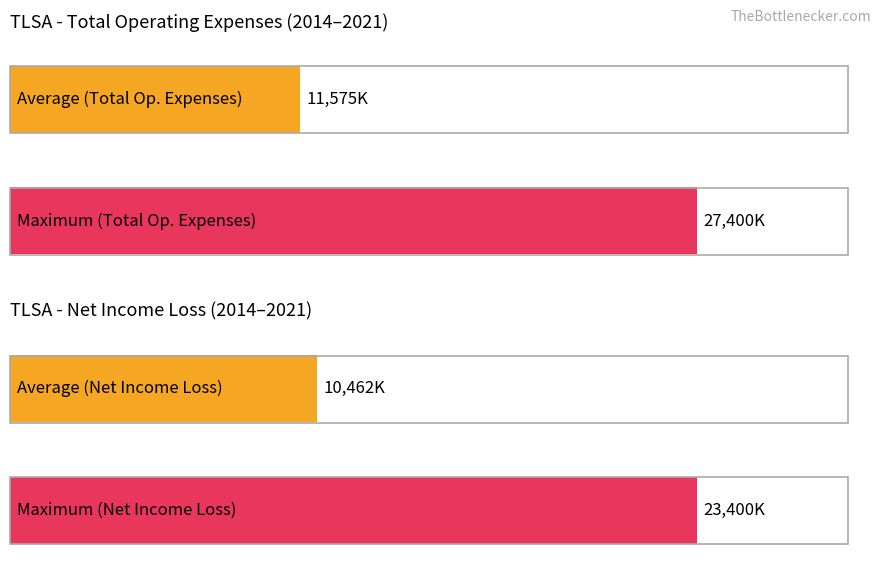

The value of Net Income at 2014 is -4100. True or false?

True